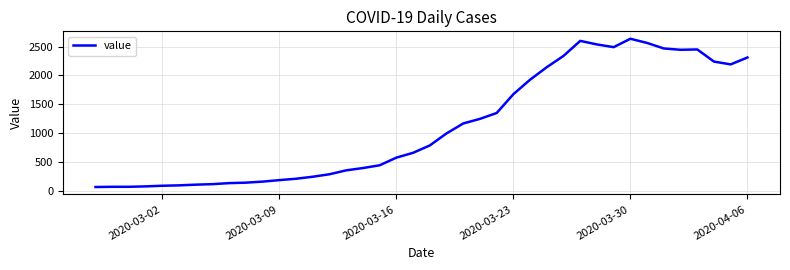

How many lines are shown in the chart?

1